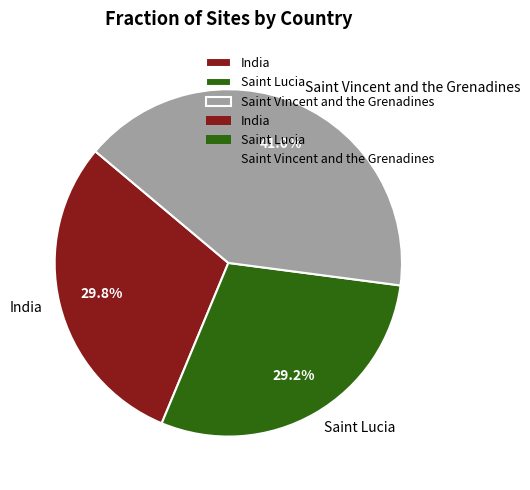

Which slice is the smallest?

Saint Lucia